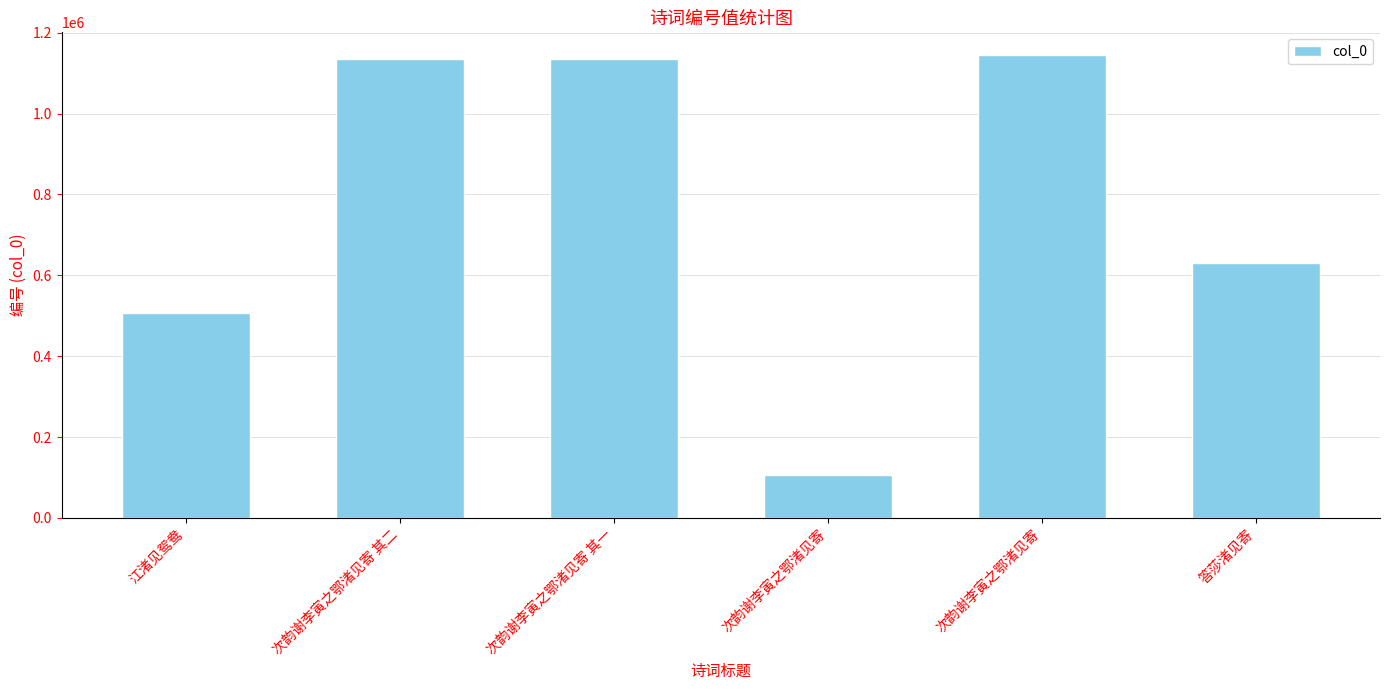

How many values are below 1134921?

3